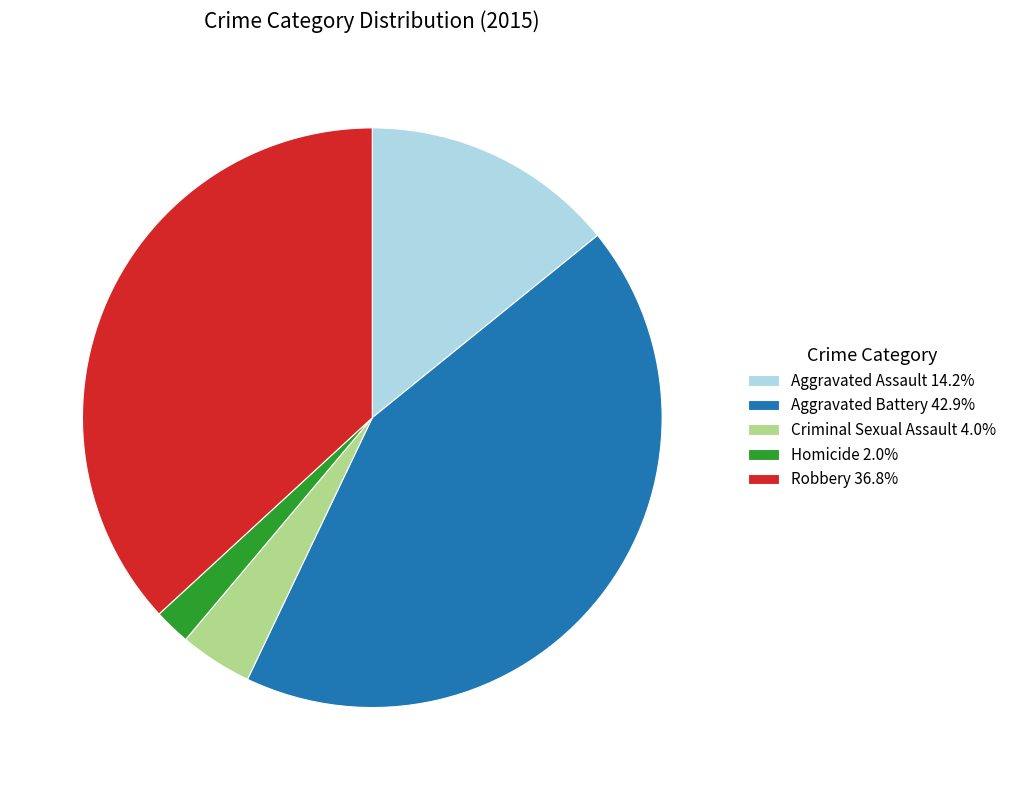

Does Aggravated Assault represent more than half of the total?

No